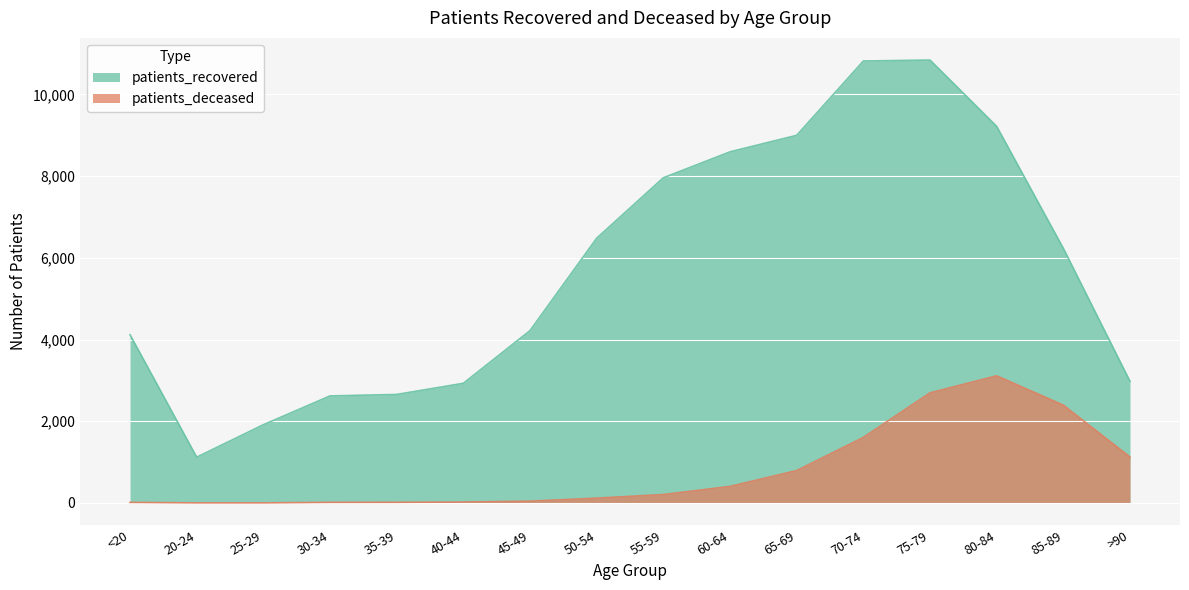

What are all the series names shown in the legend?

patients_recovered, patients_deceased